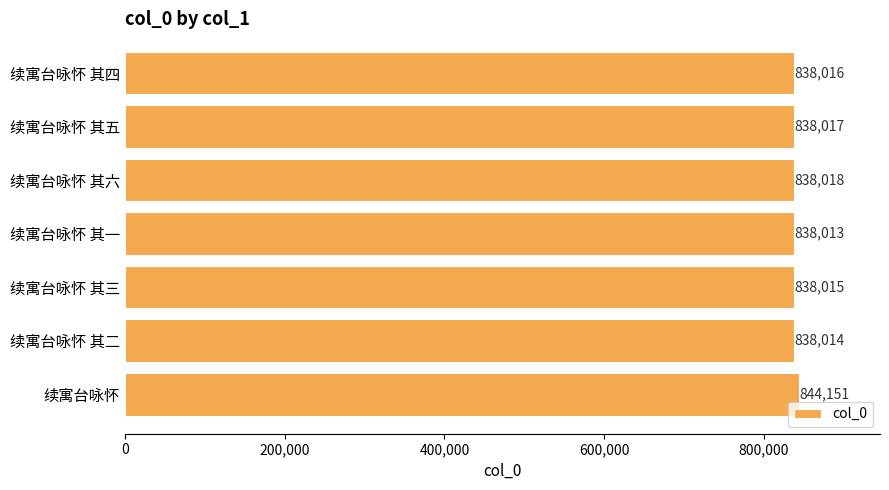

List the labels in order of value, largest first.

续寓台咏怀, 续寓台咏怀 其六, 续寓台咏怀 其五, 续寓台咏怀 其四, 续寓台咏怀 其三, 续寓台咏怀 其二, 续寓台咏怀 其一